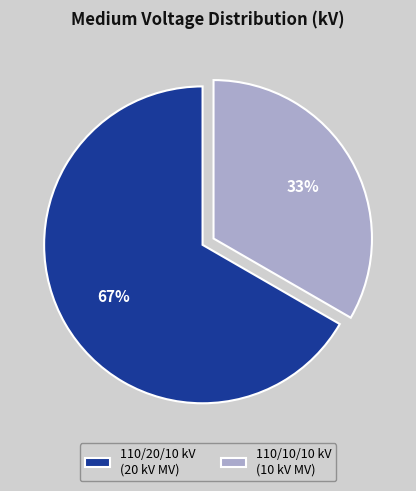

Rank the categories by value from highest to lowest.

110/20/10 kV (20 kV MV), 110/10/10 kV (10 kV MV)